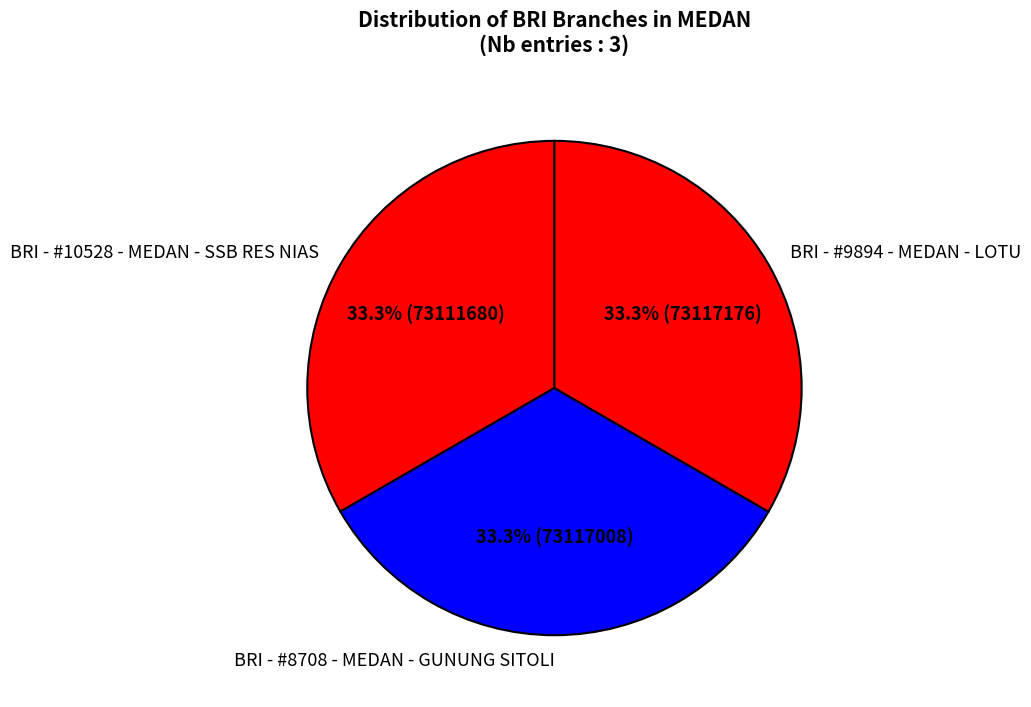

What is the ratio of the value at BRI - #9894 - MEDAN - LOTU to the value at BRI - #8708 - MEDAN - GUNUNG SITOLI?

1.0